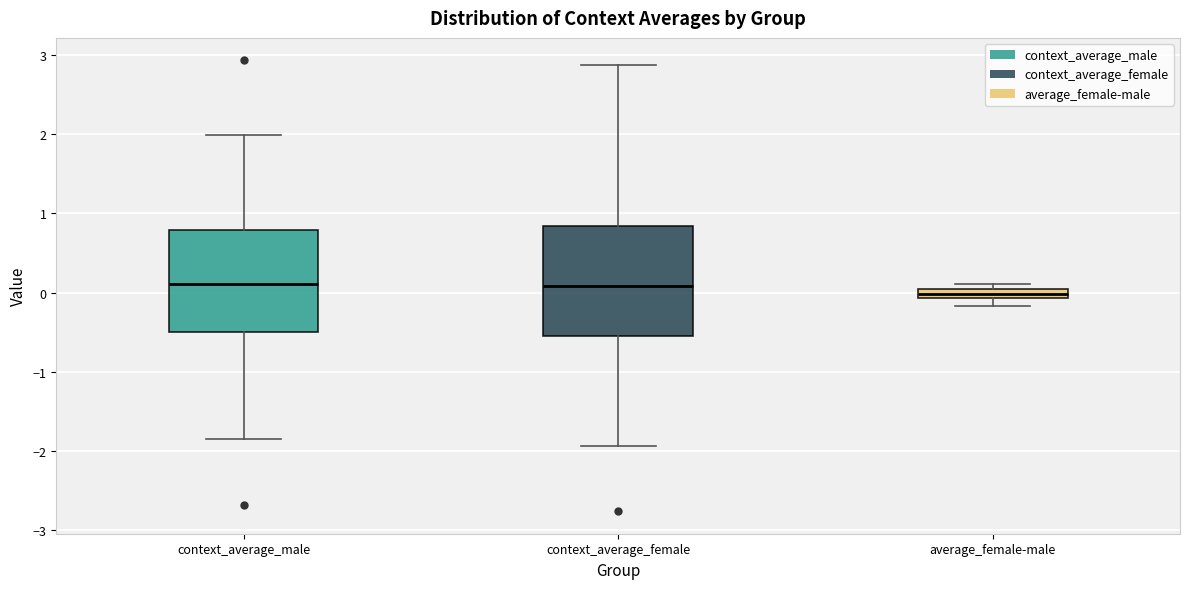

Where is the lower edge of the box for average_female-male on the y-axis? The values are not printed on the chart, so give them approximately, as read against the axis.

-0.1